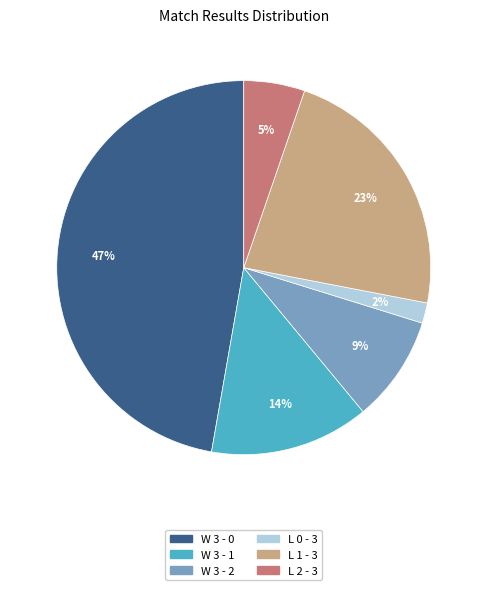

To the nearest percent, what is the difference between the largest and smallest slice percentages?

45%